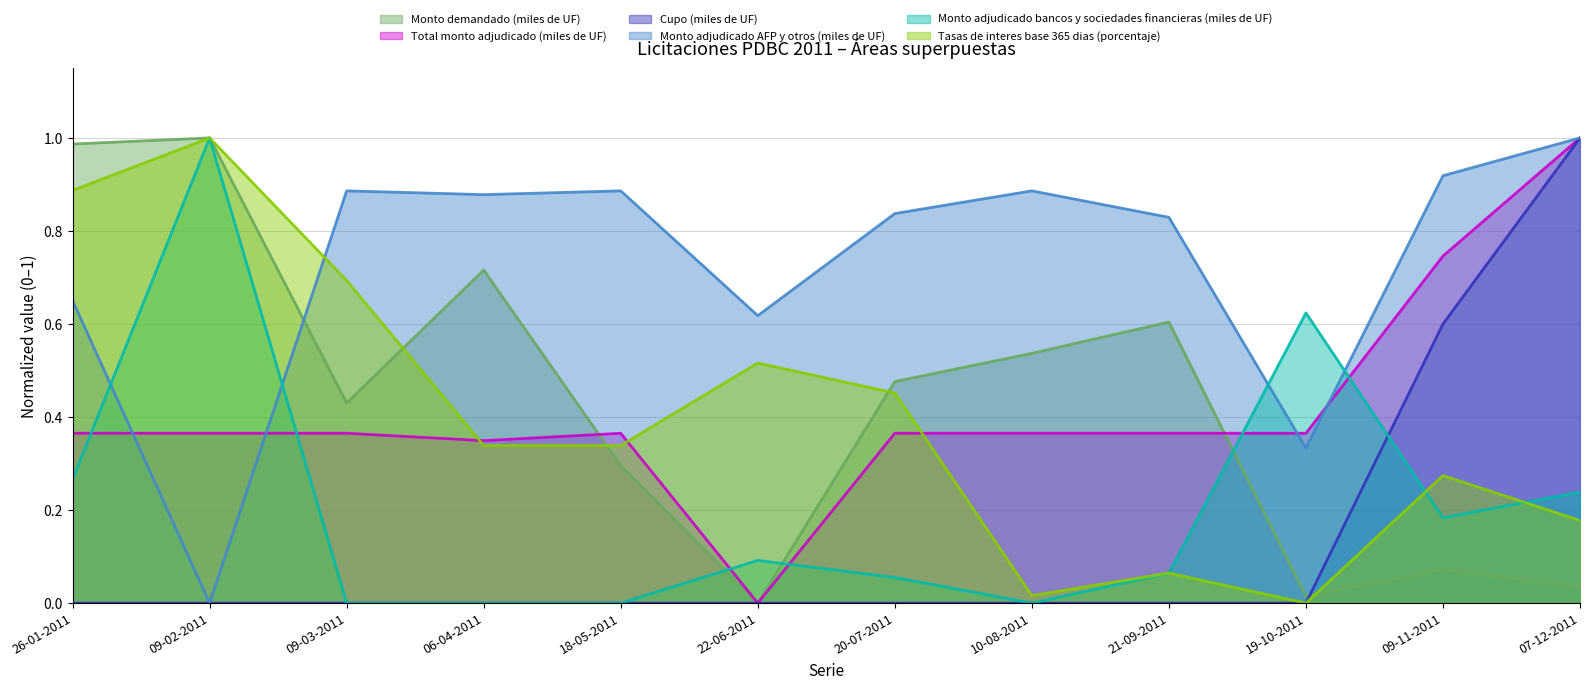

List the labels in order of Monto demandado (miles de UF) value, smallest first.

22-06-2011, 19-10-2011, 07-12-2011, 09-11-2011, 18-05-2011, 09-03-2011, 20-07-2011, 10-08-2011, 21-09-2011, 06-04-2011, 26-01-2011, 09-02-2011